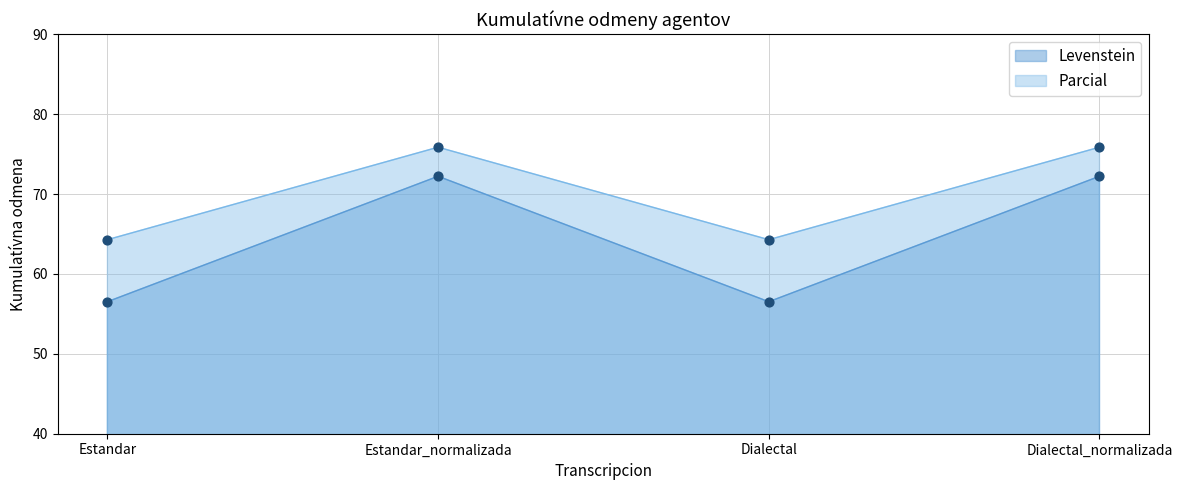

Which series reaches the maximum Y coordinate?

Parcial